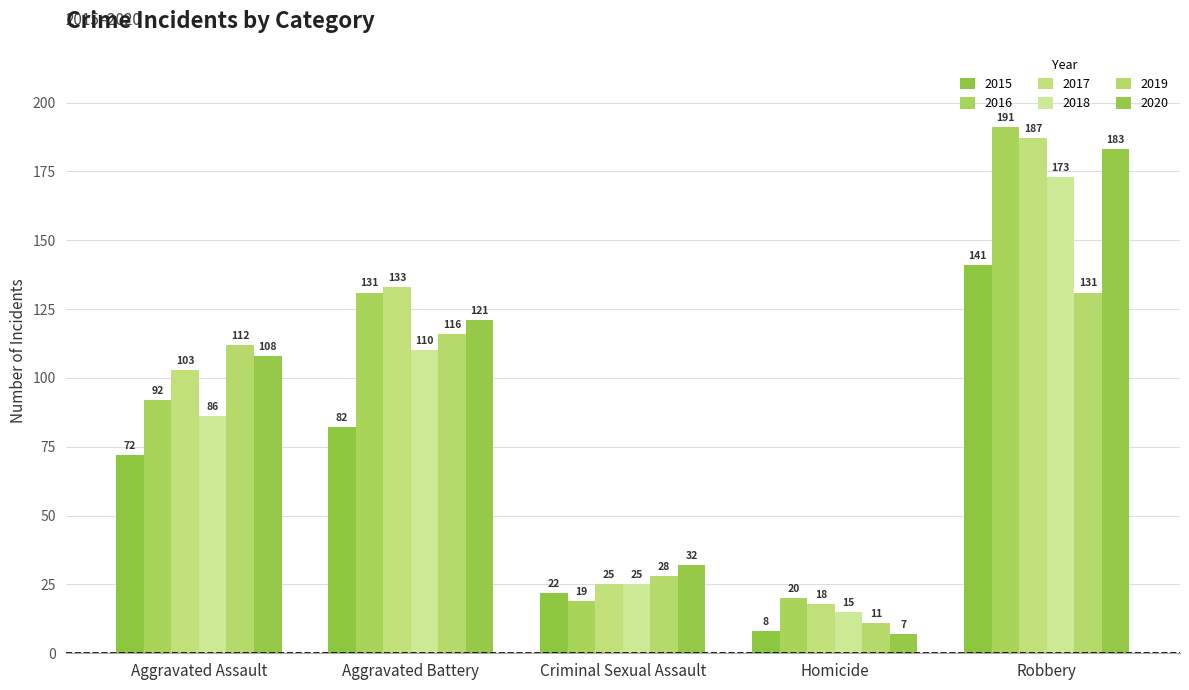

Is it true that 2015 equals 131 at Aggravated Battery?

False